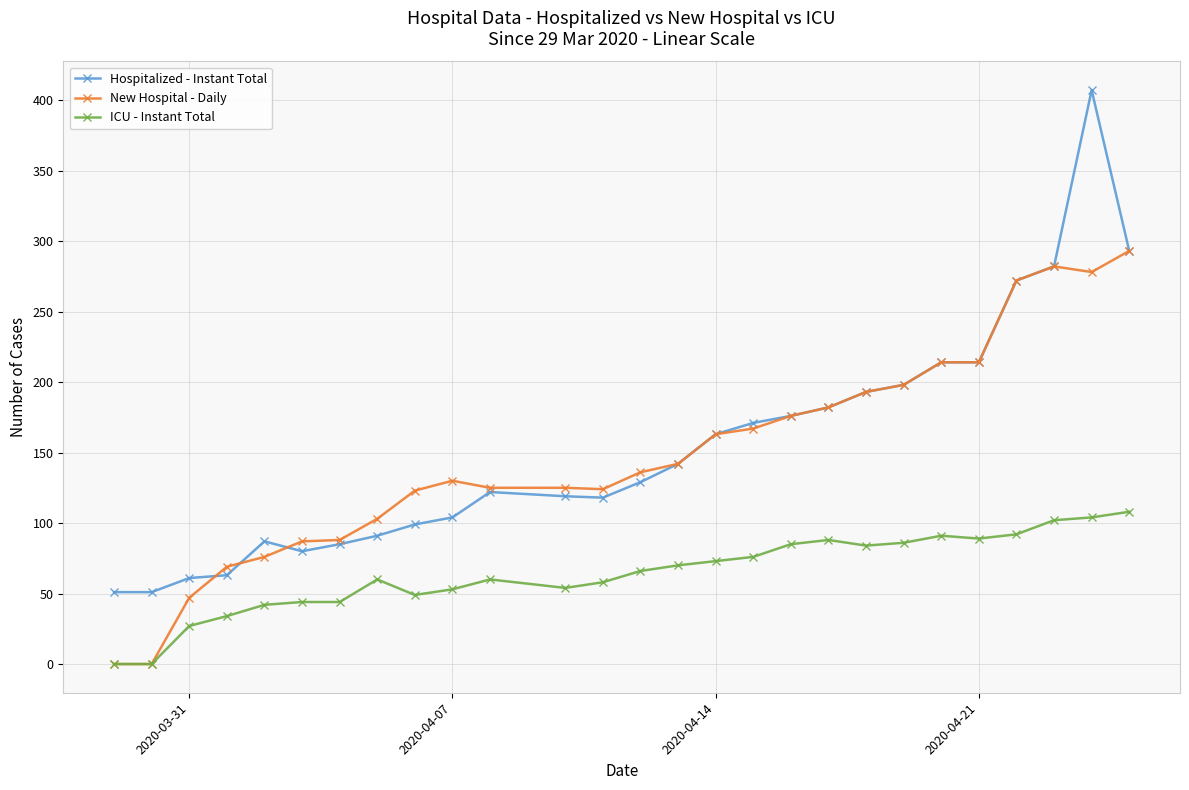

Count the number of categories in the chart.

27